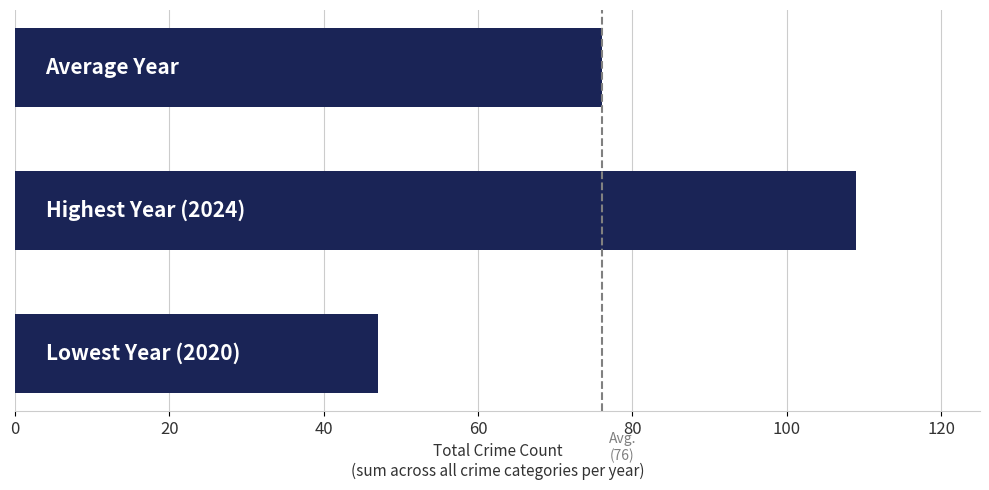

What is the maximum value shown in the chart?

109